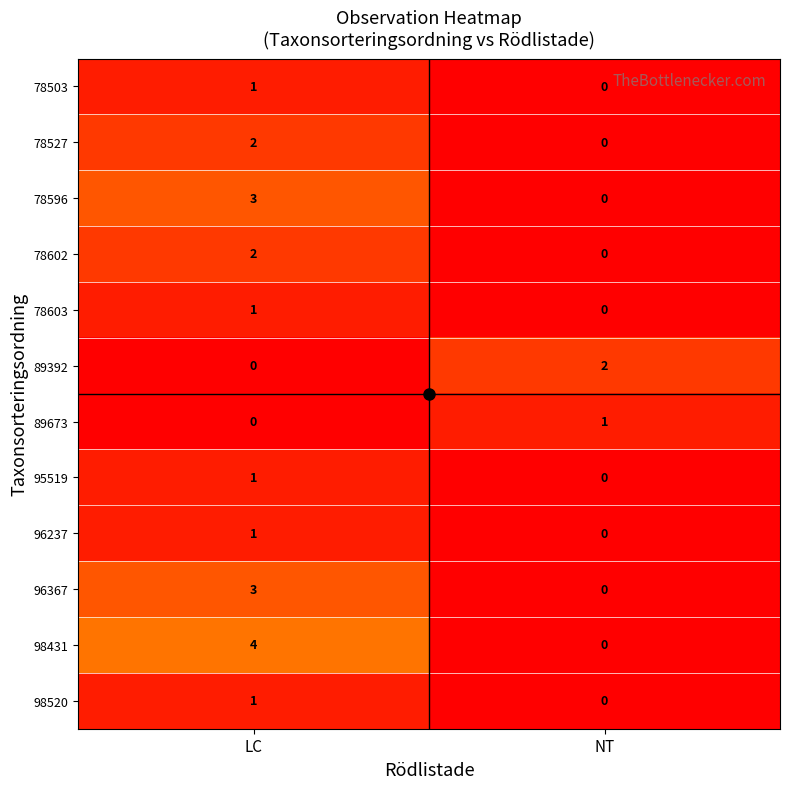

List the labels in order of 98431 value, smallest first.

NT, LC